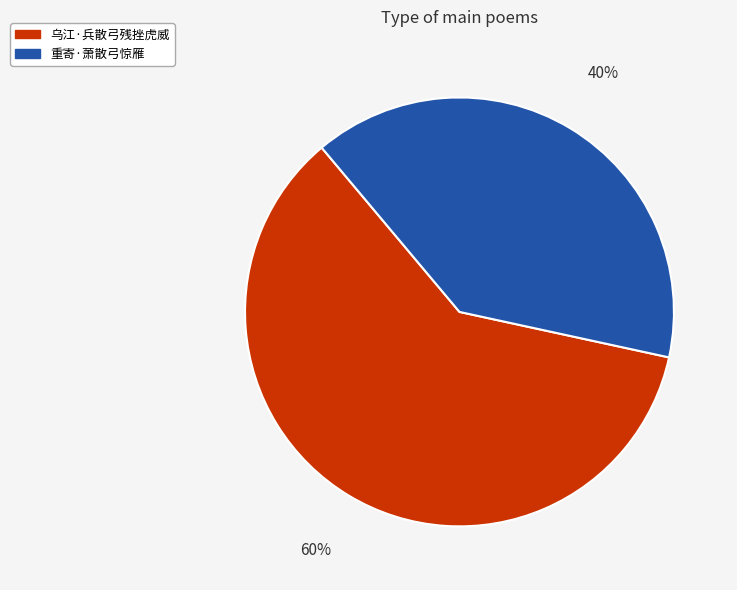

Which slice is the largest?

乌江·兵散弓残挫虎威